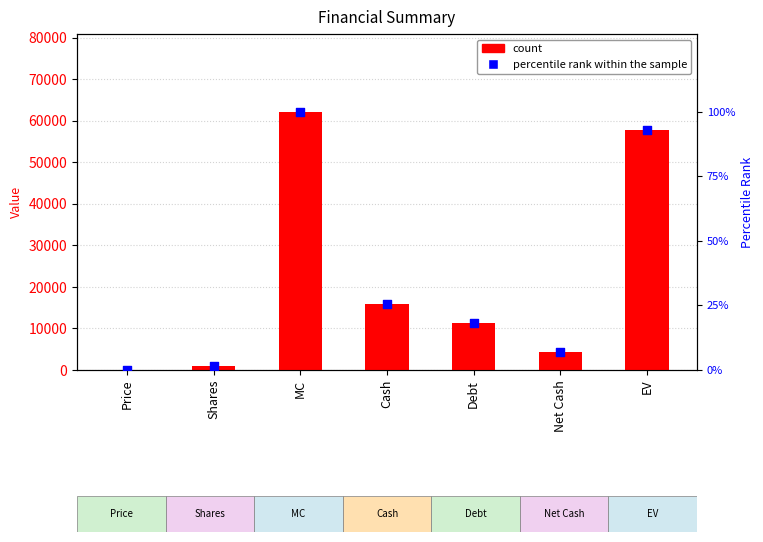

Which series contains the highest Y value?

count